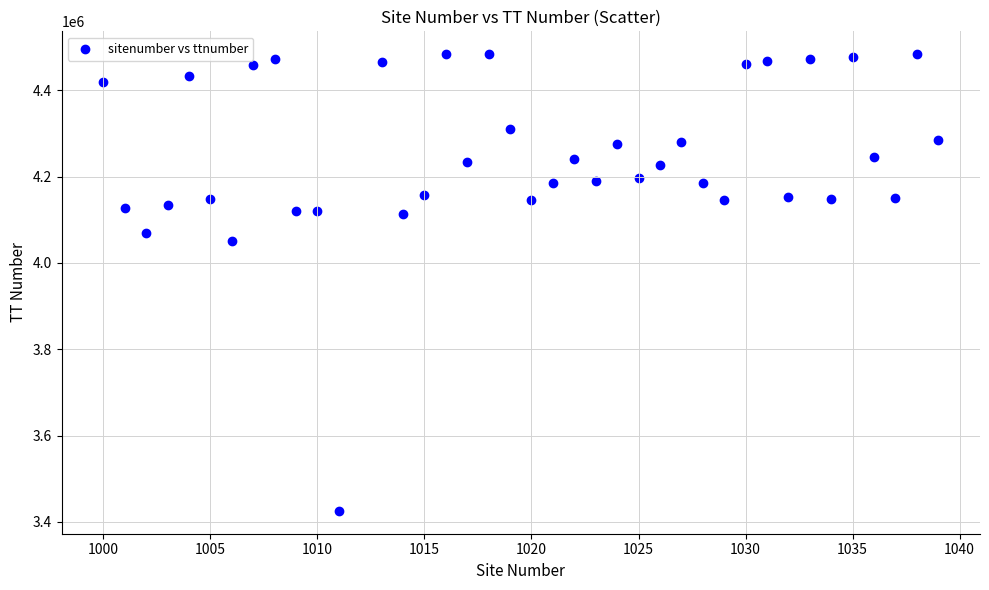

What is the range of Y values (max minus min)?

1057890